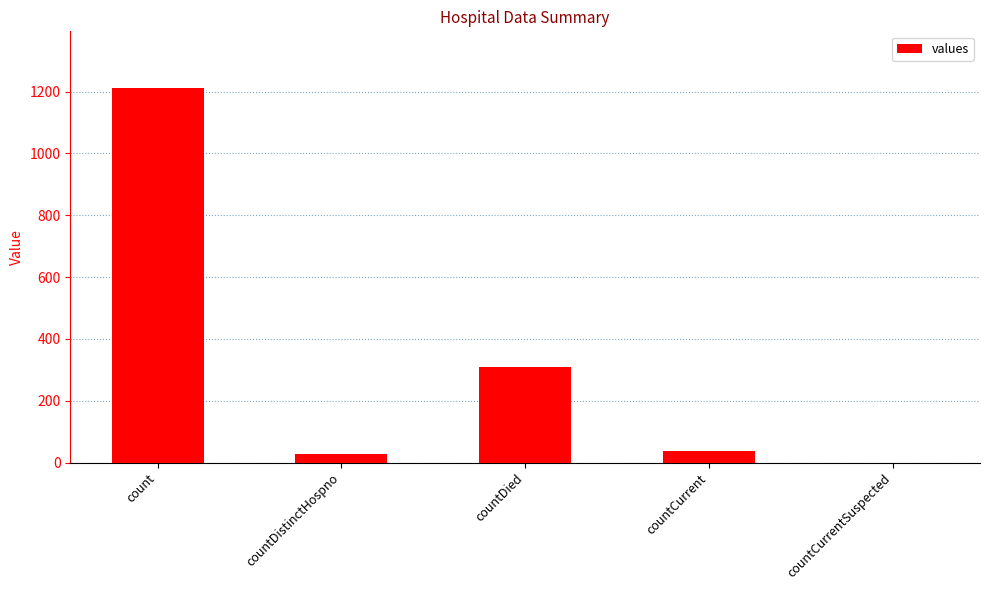

True or false: the data shows -715 at countCurrentSuspected.

False